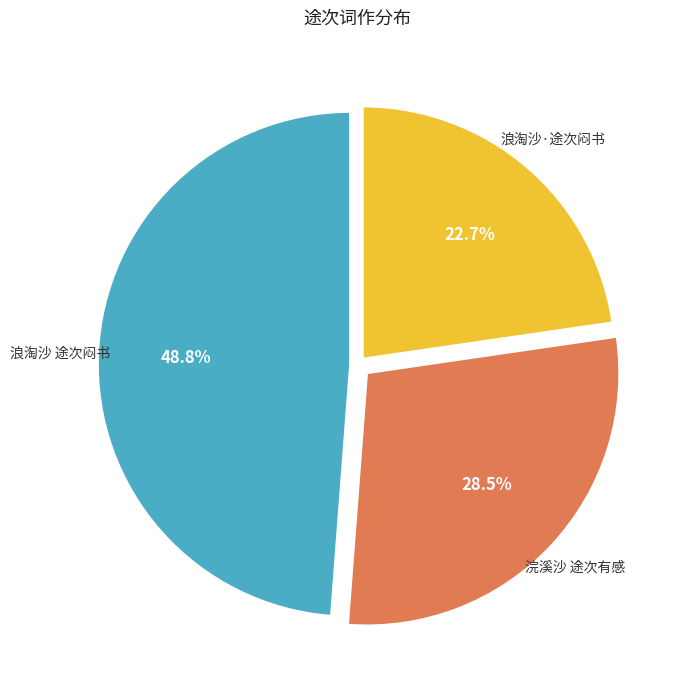

To the nearest percent, what is the difference between the largest and smallest slice percentages?

26%